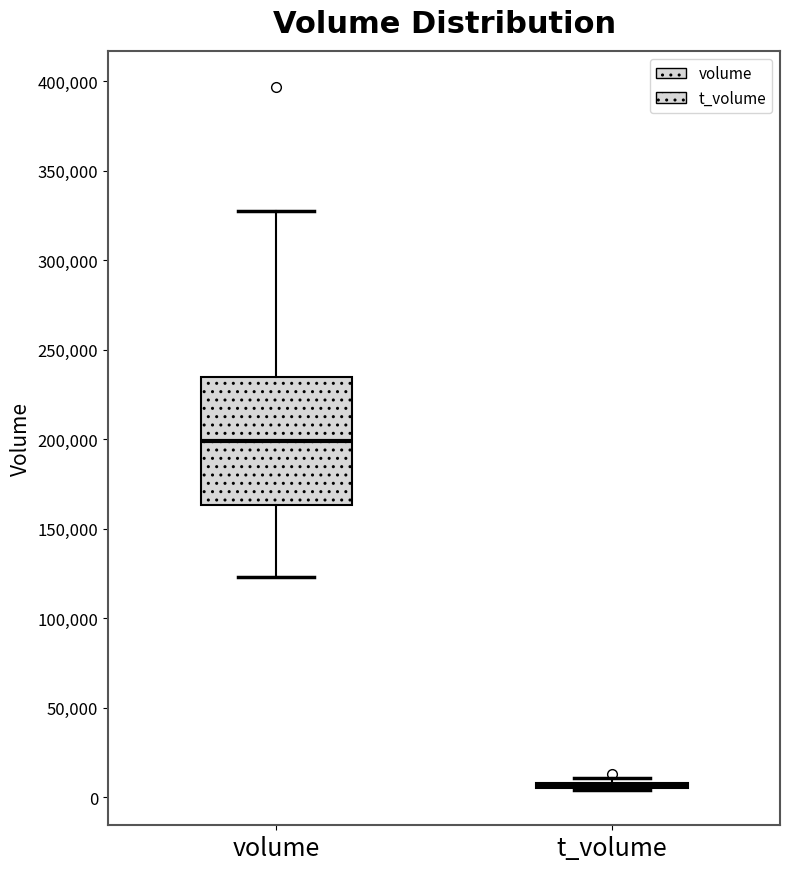

Reading left to right, transcribe this box plot: for each box, give where its median line is, the range the box spans, and where its two whiskers end, as read against the y-axis. The values are not printed on the chart, so give them approximately, as read against the axis.

volume: median 200000, box 165000 to 235000, whiskers 125000 to 330000
t_volume: box collapsed to a line at 5000, whiskers 5000 to 10000